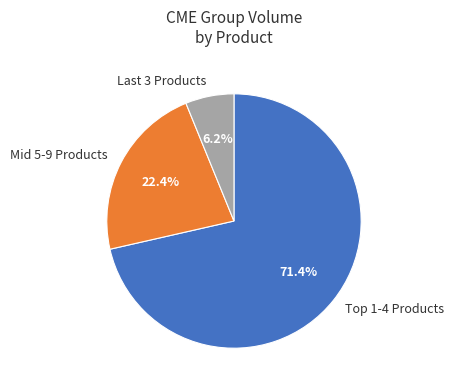

How many slices are in this pie chart?

3